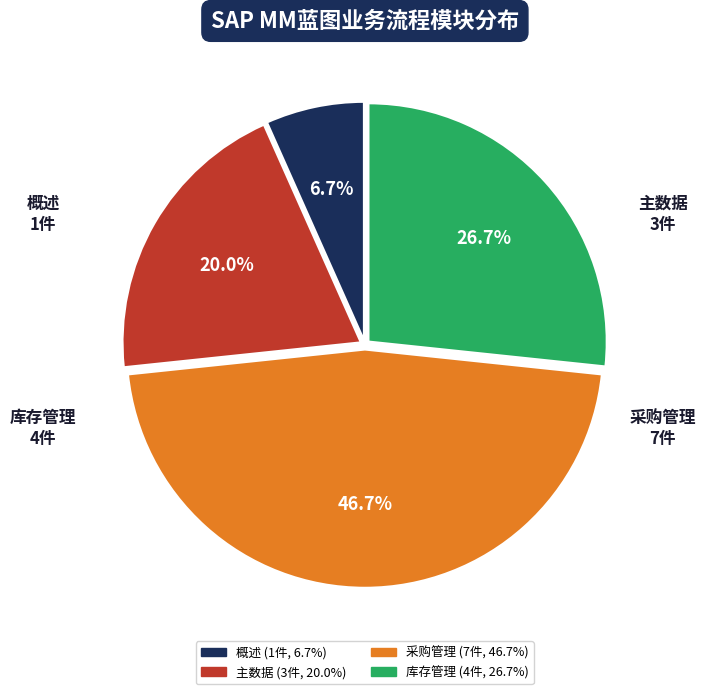

Count the number of slices in the pie.

4